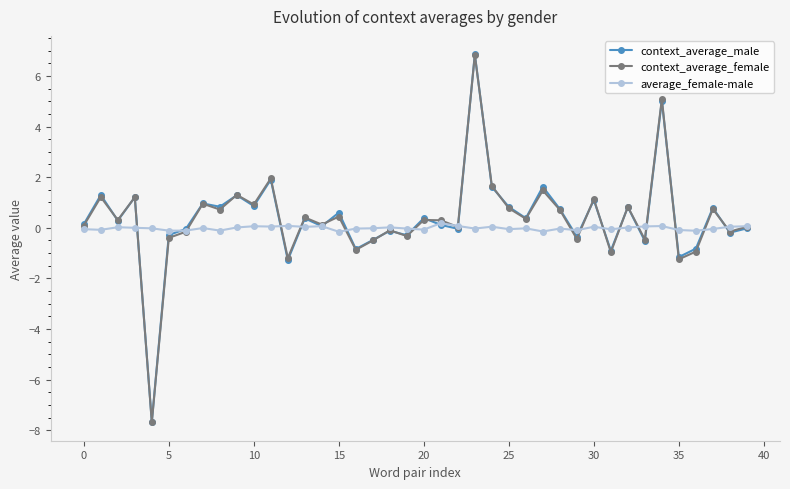

Count the number of categories in the chart.

40